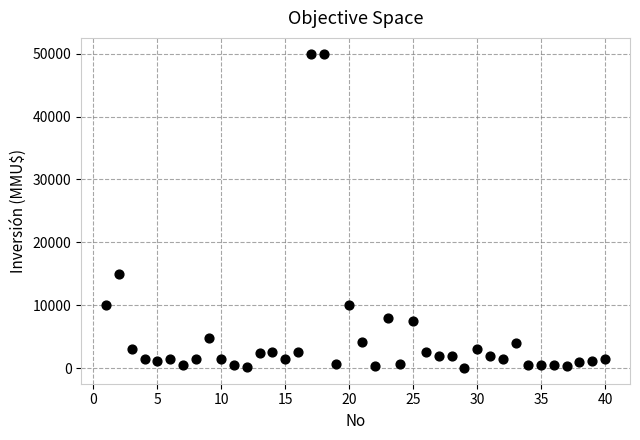

What Y value in the scatter plot is closest to 25019?

15000